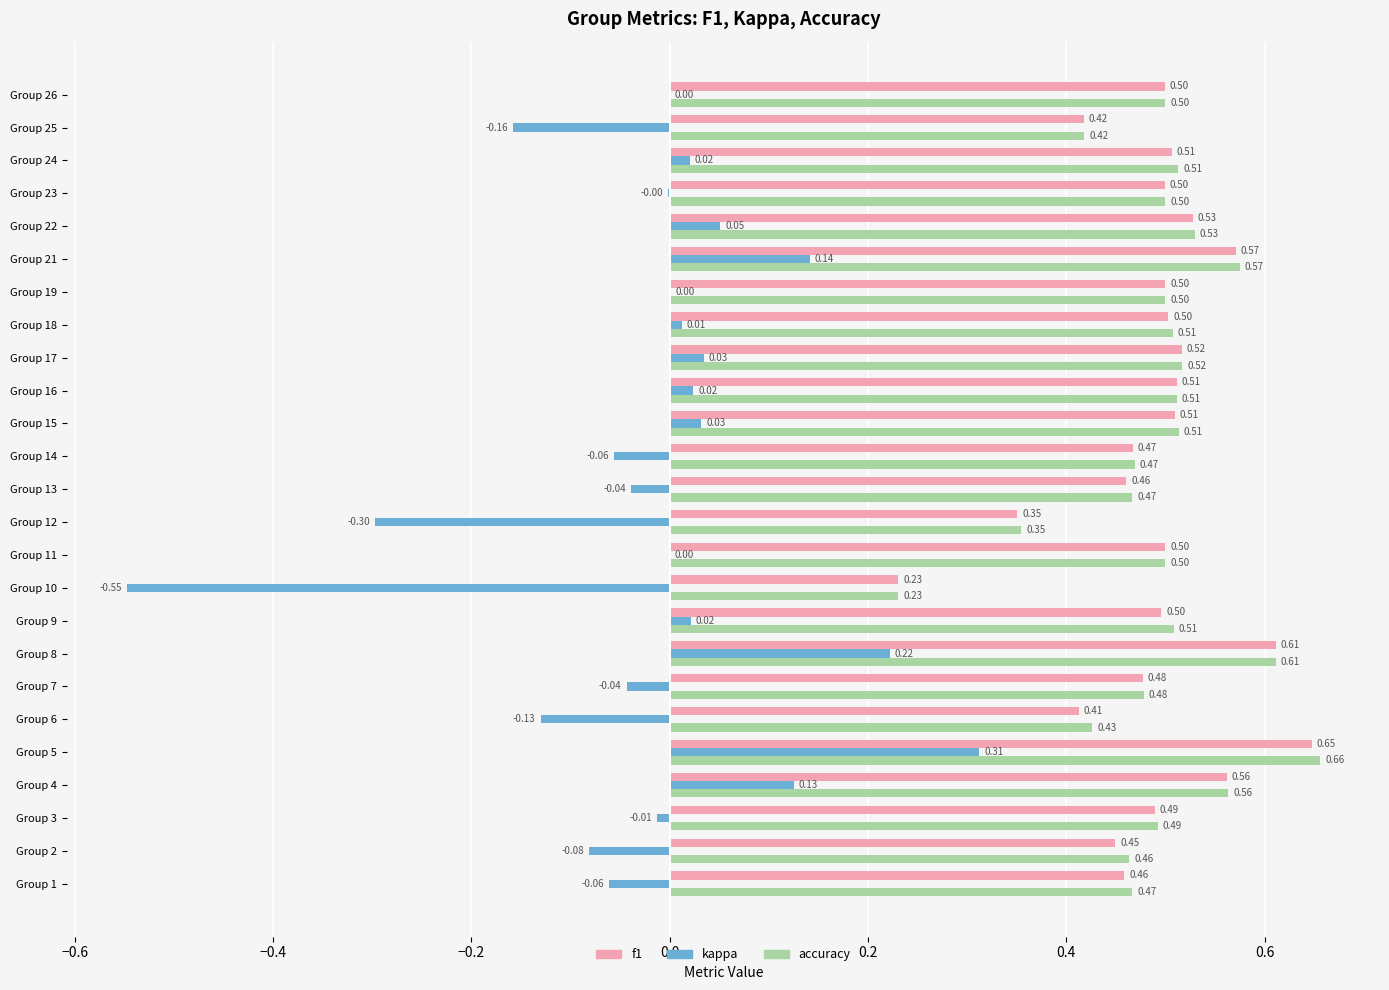

How many f1 values are between 0 and 1?

25